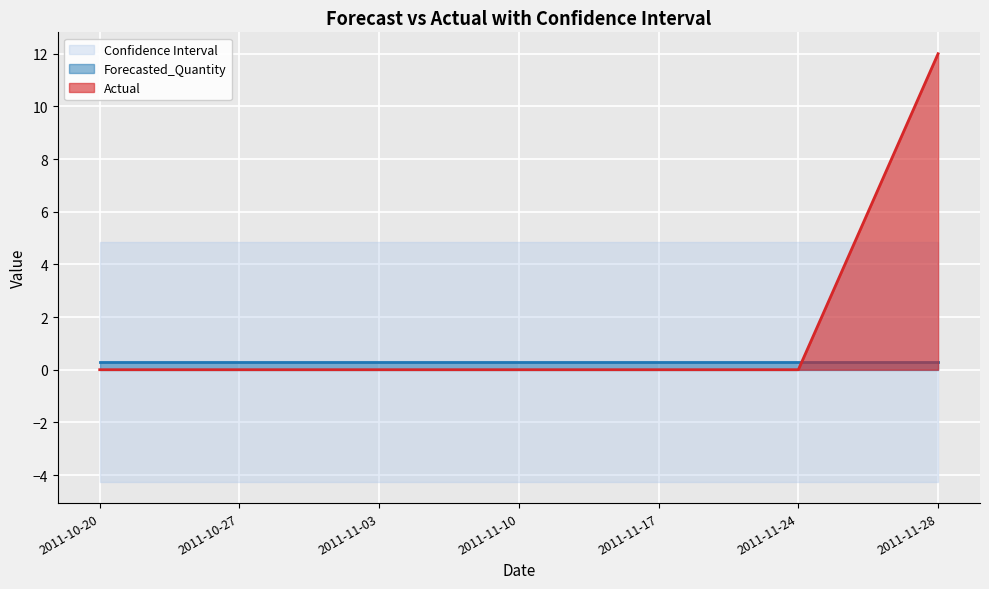

What is the label of the 3rd point from the right?

2011-11-17